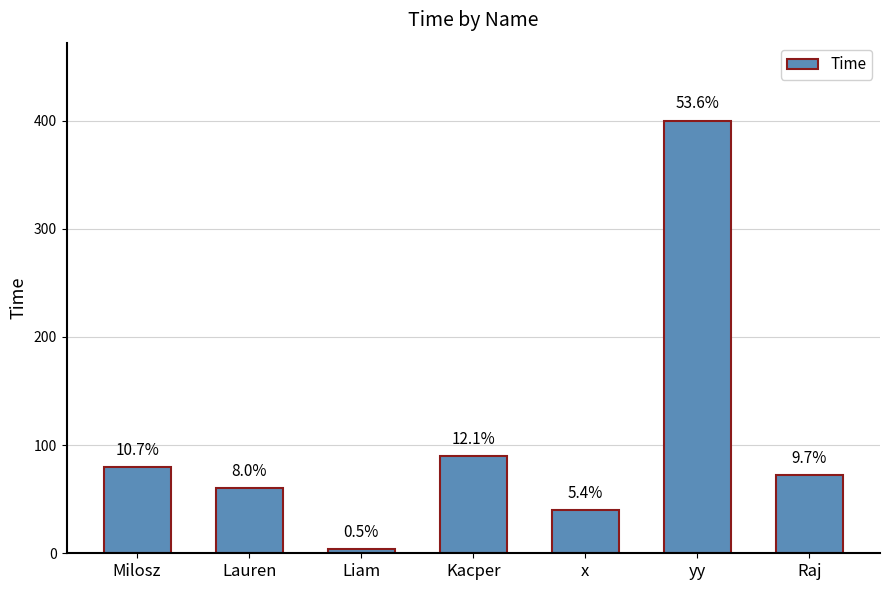

What is the label of the 5th bar from the left?

x